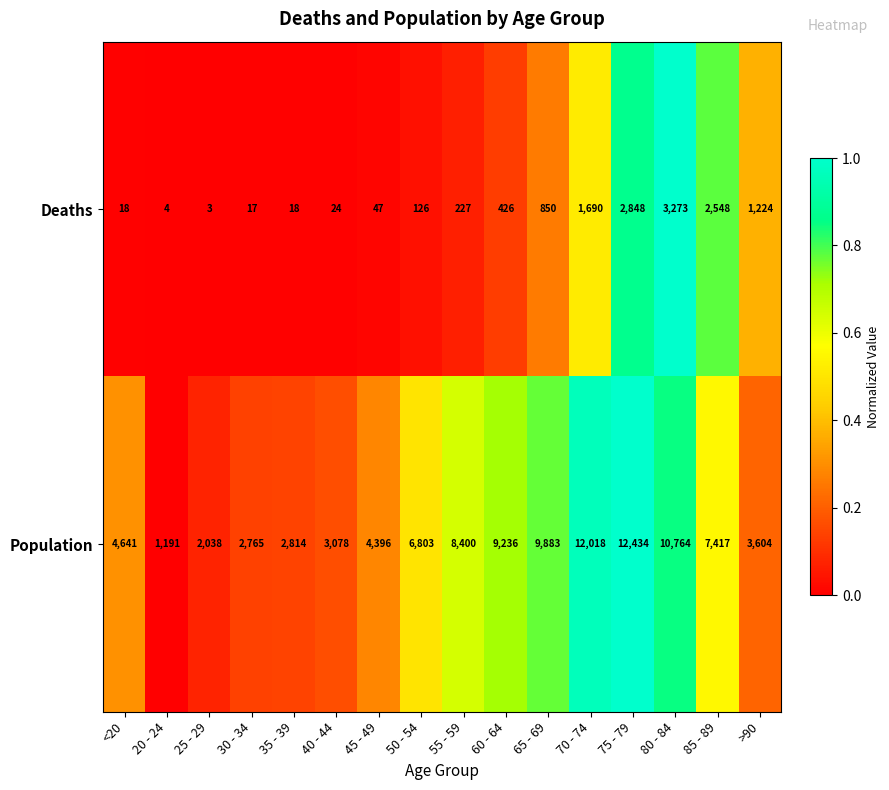

What is the minimum value shown in the chart?

3